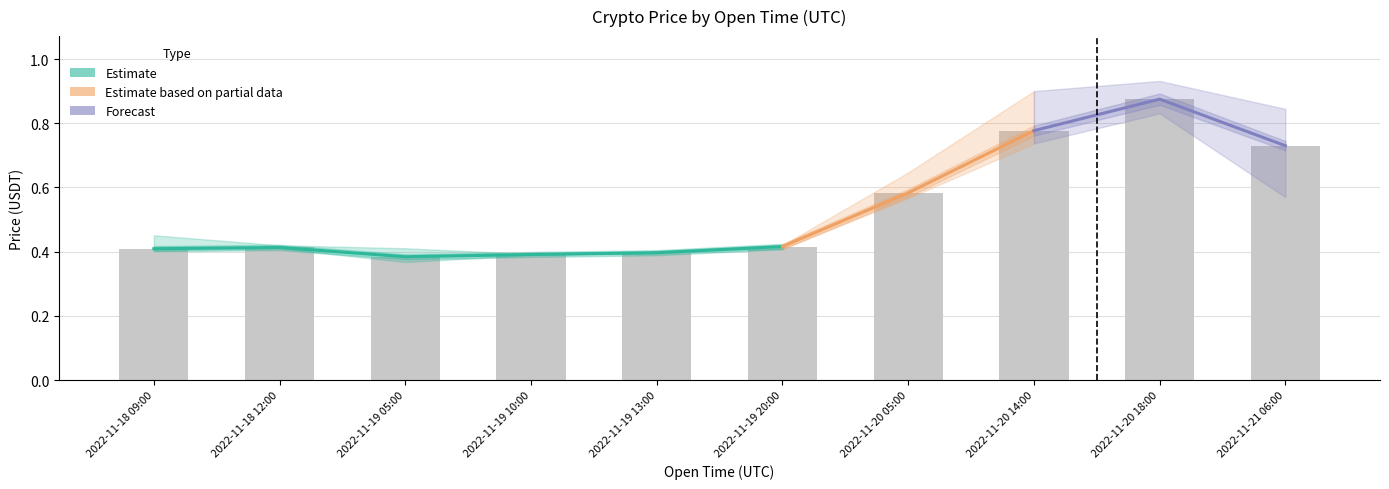

What is the highest value of the open series?

0.9